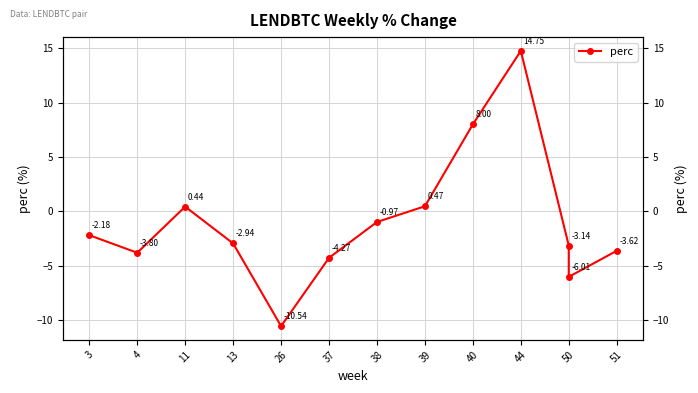

Reading left to right, transcribe all the data shown in this chart.

-2.2	-3.8	0.4	-2.9	-10.5	-4.3	-1.0	0.5	8.0	14.7	-3.1	-6.0	-3.6